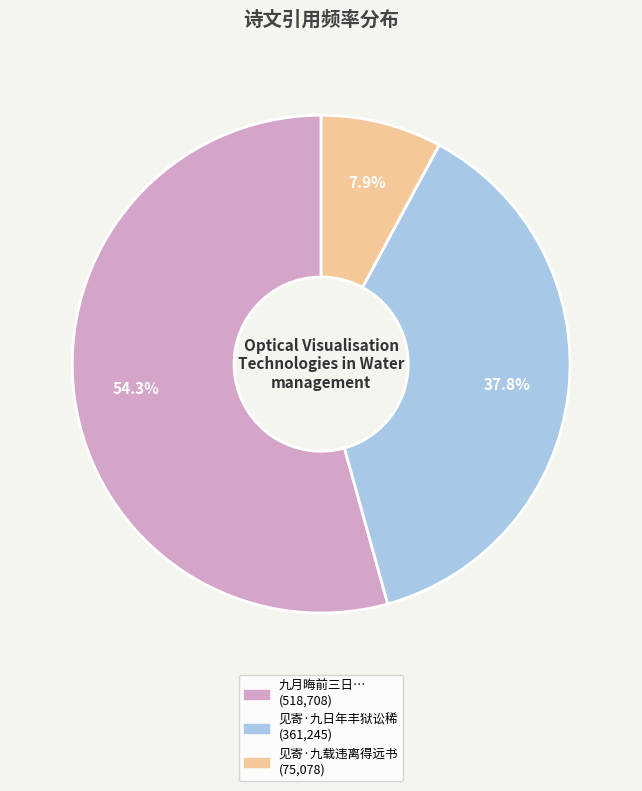

Is there any slice that represents more than half of the pie?

Yes